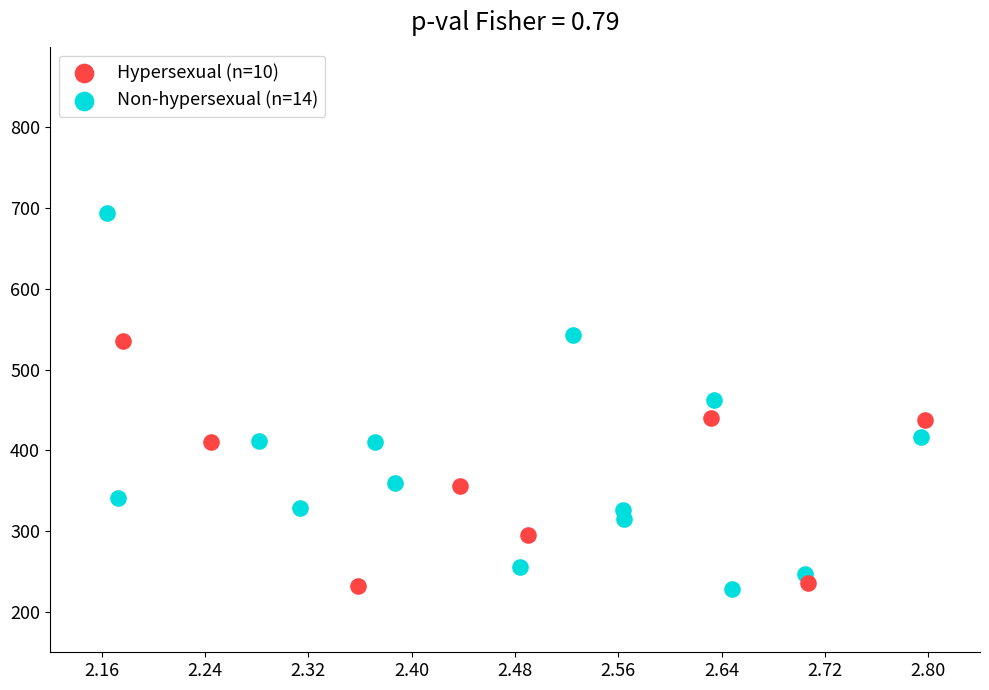

Which series contains the highest Y value?

Non-hypersexual (n=14)